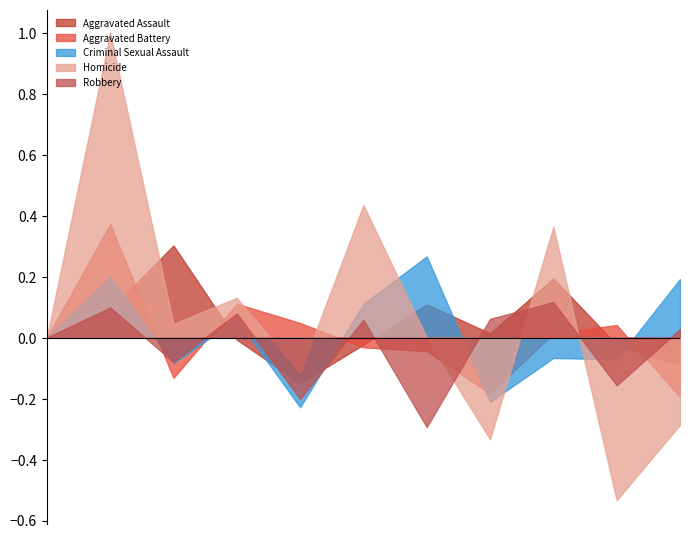

What is the greatest value displayed?

1.0